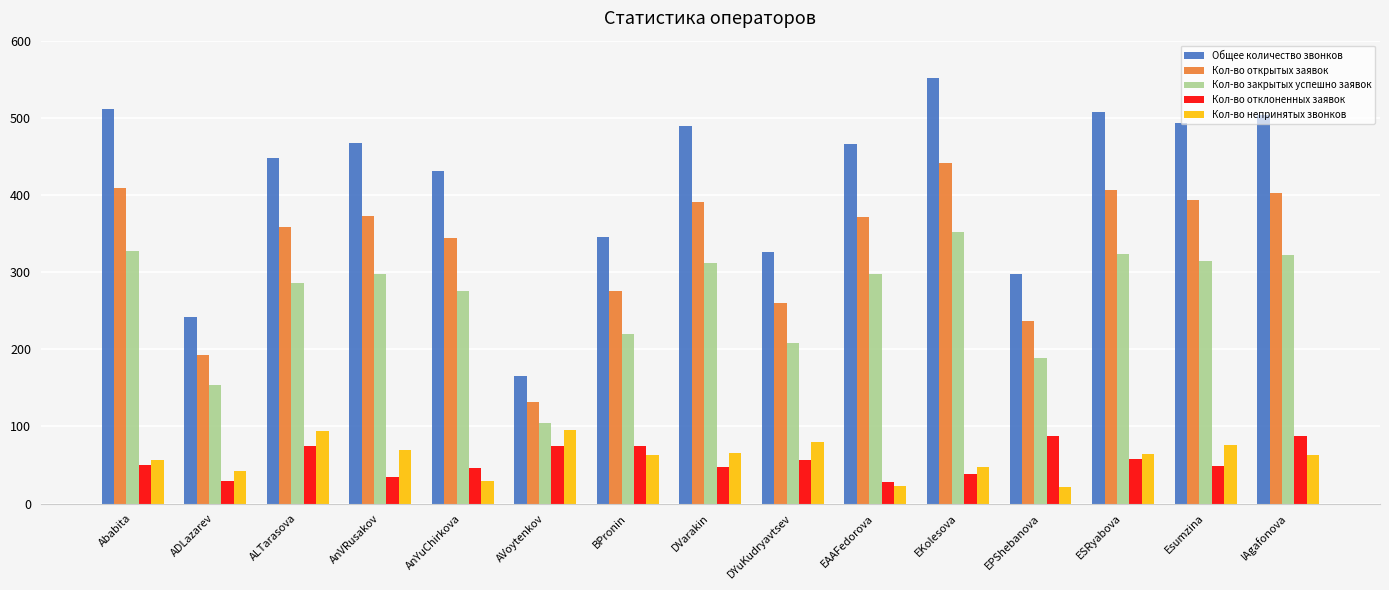

What is the difference between the second highest and minimum values in the Кол-во закрытых успешно заявок series?

222